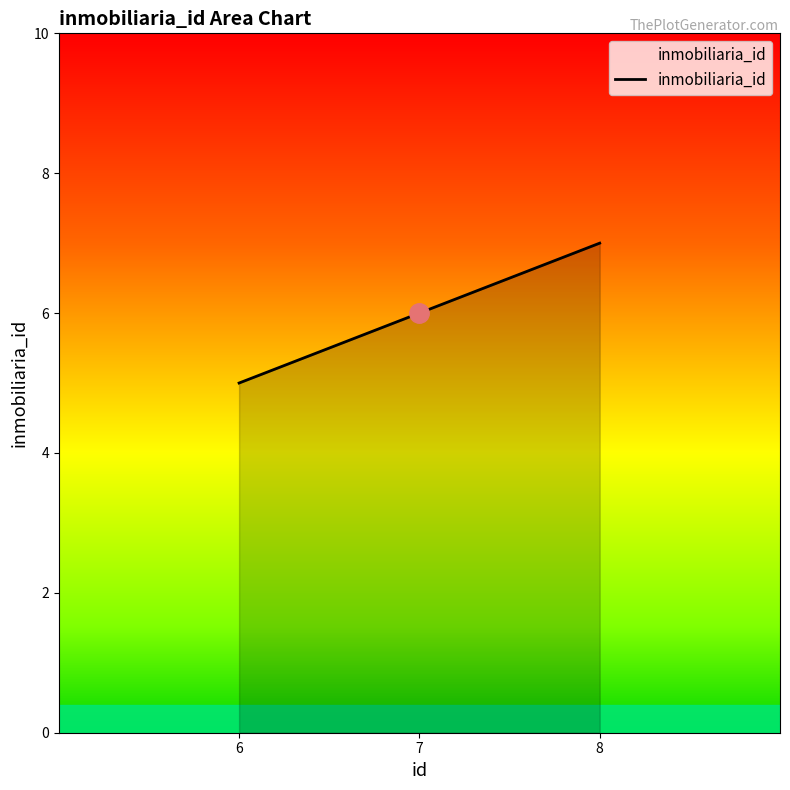

Is it true that the value at 6 is 1?

False